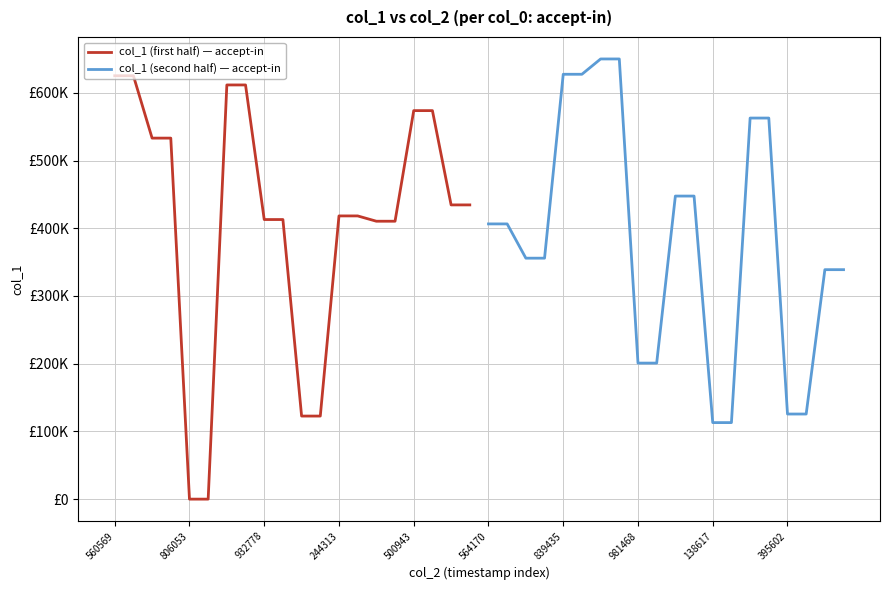

At which label does col_1 (first half) — accept-in reach its peak?

560569